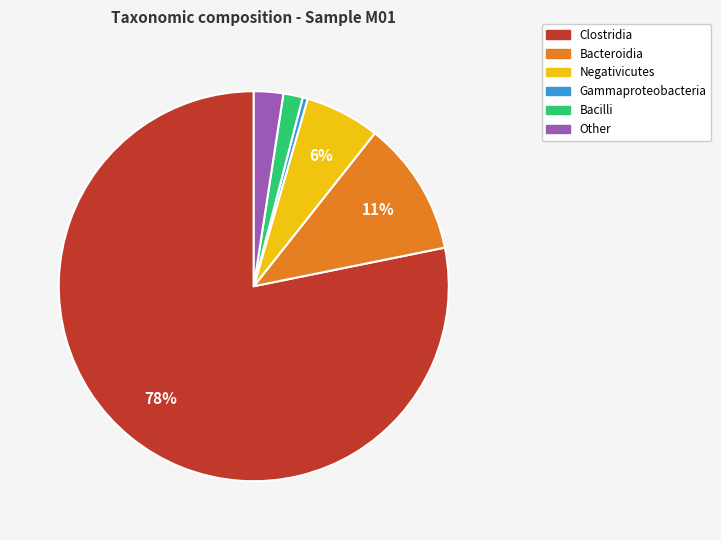

To the nearest percent, what percentage of the pie is Bacilli?

2%